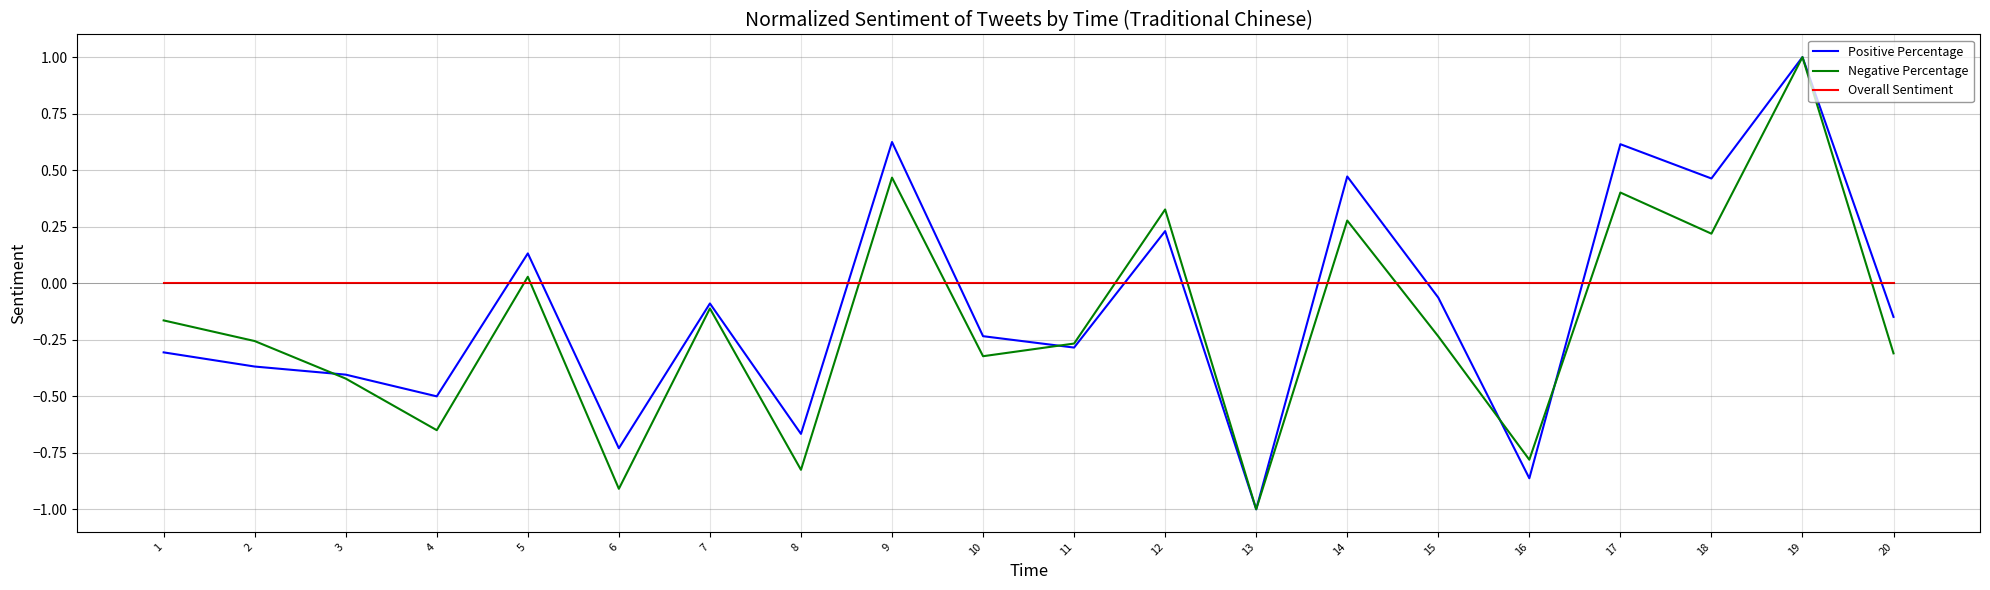

List the series in order of their overall mean, lowest first.

Negative Percentage, Positive Percentage, Overall Sentiment